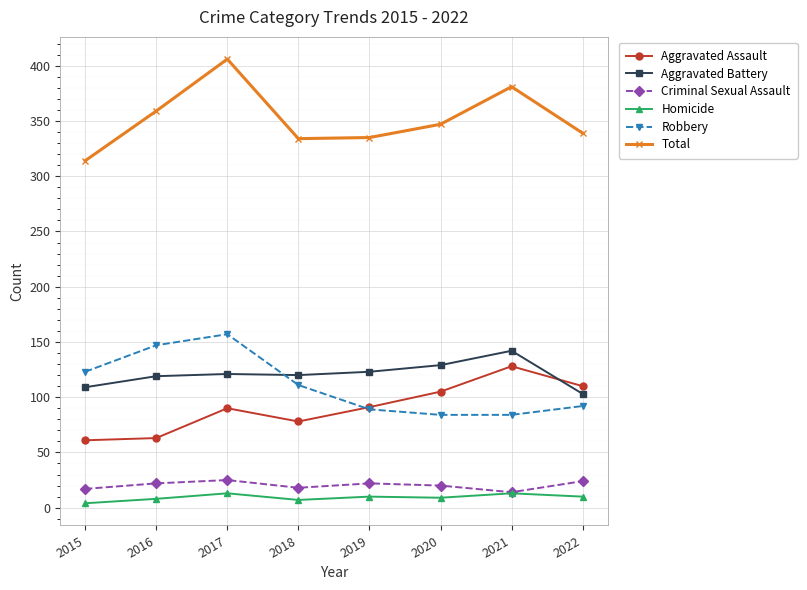

True or false: Robbery has more than 2 interior local peaks.

False